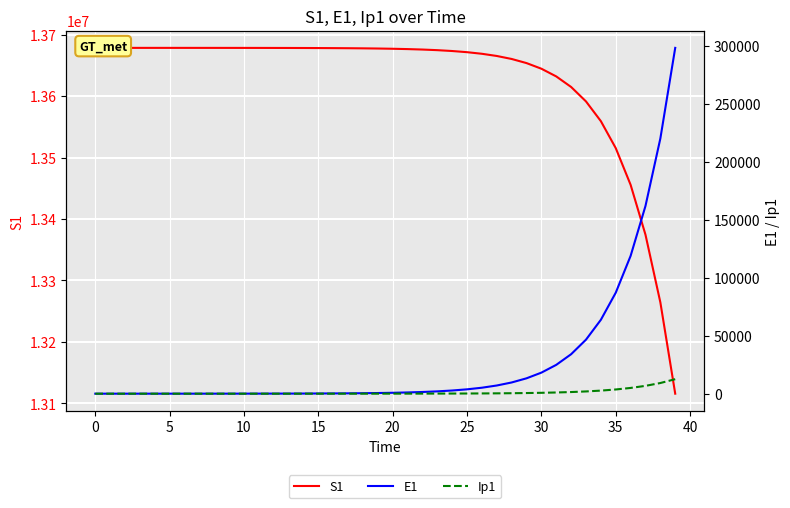

True or false: E1 and Ip1 intersect in this chart.

False